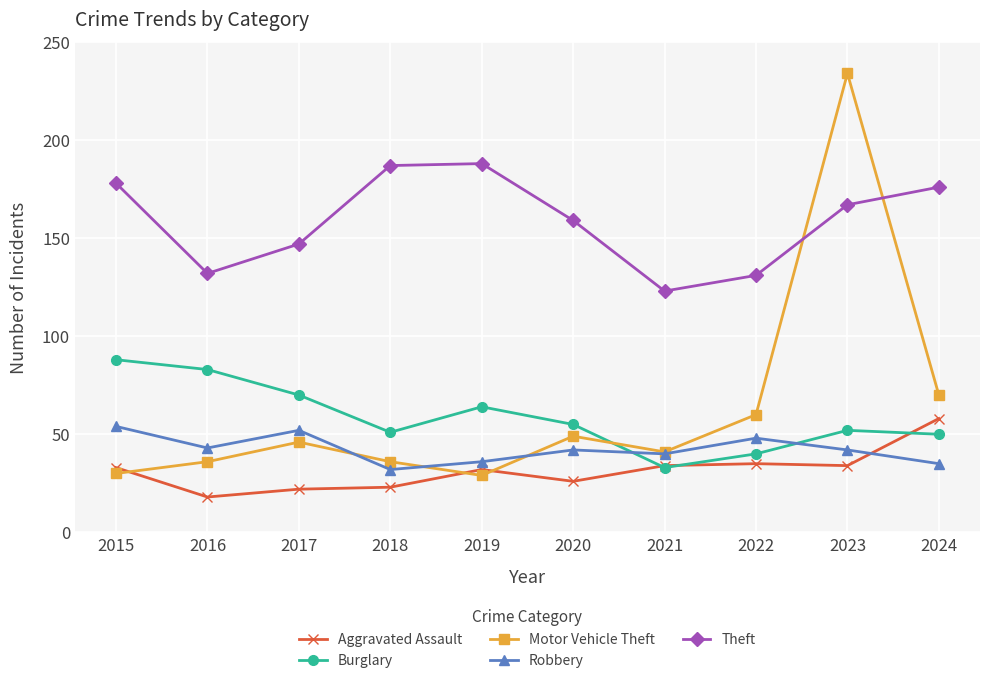

Where is the first local minimum for Motor Vehicle Theft?

2019